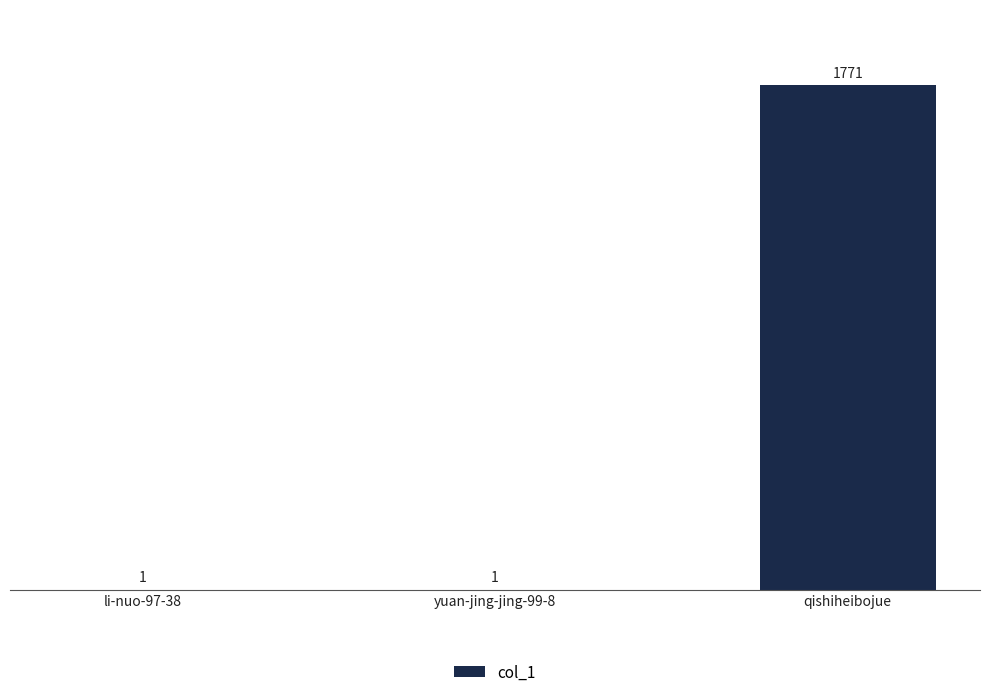

Are the bars horizontal?

No